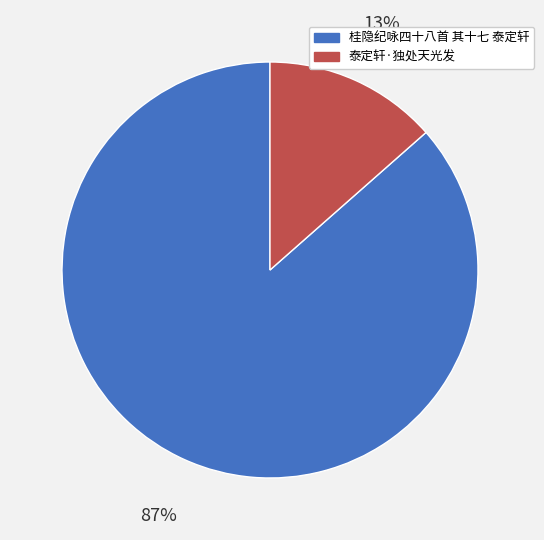

Is there any slice that represents more than half of the pie?

Yes